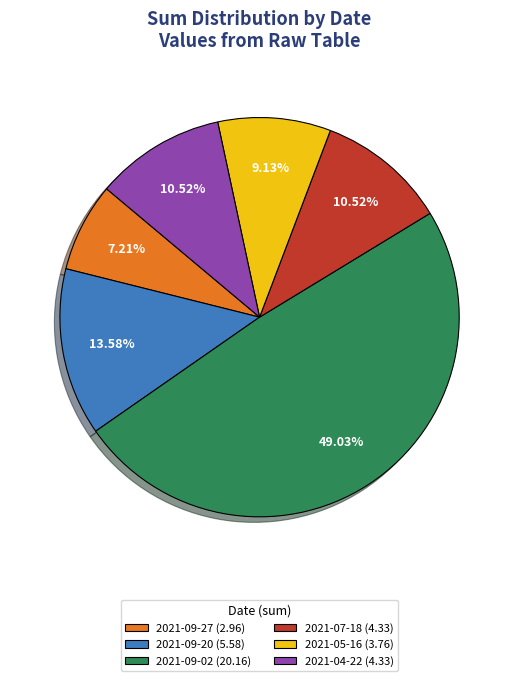

Is there a majority slice in this chart?

No